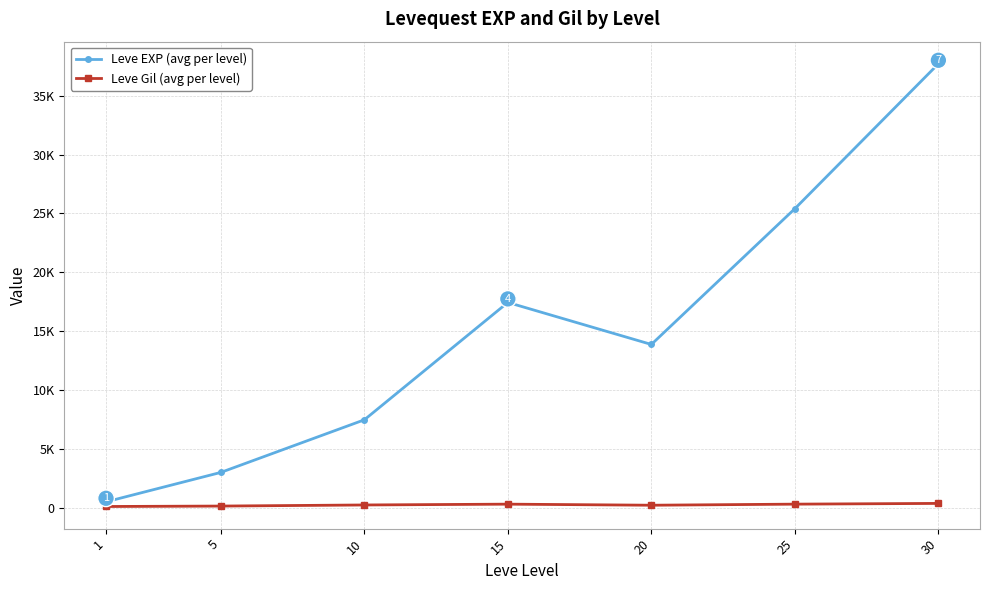

Is it true that Leve Gil (avg per level) equals 490.1 at 25?

False